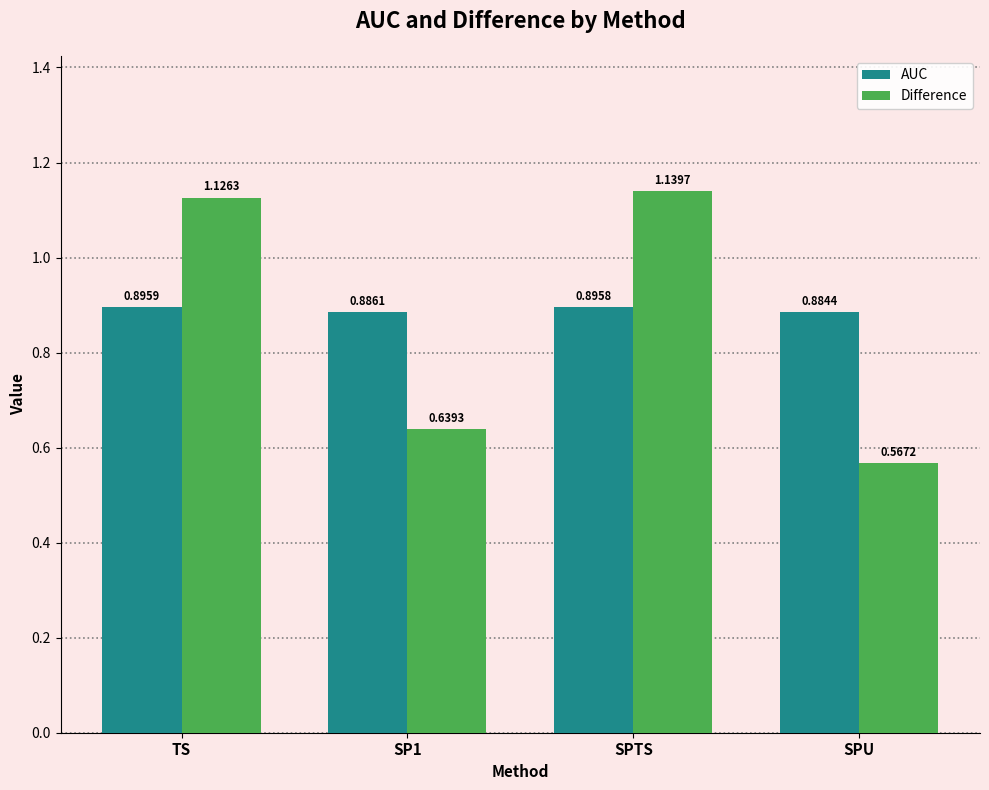

At which label does AUC reach its peak?

TS